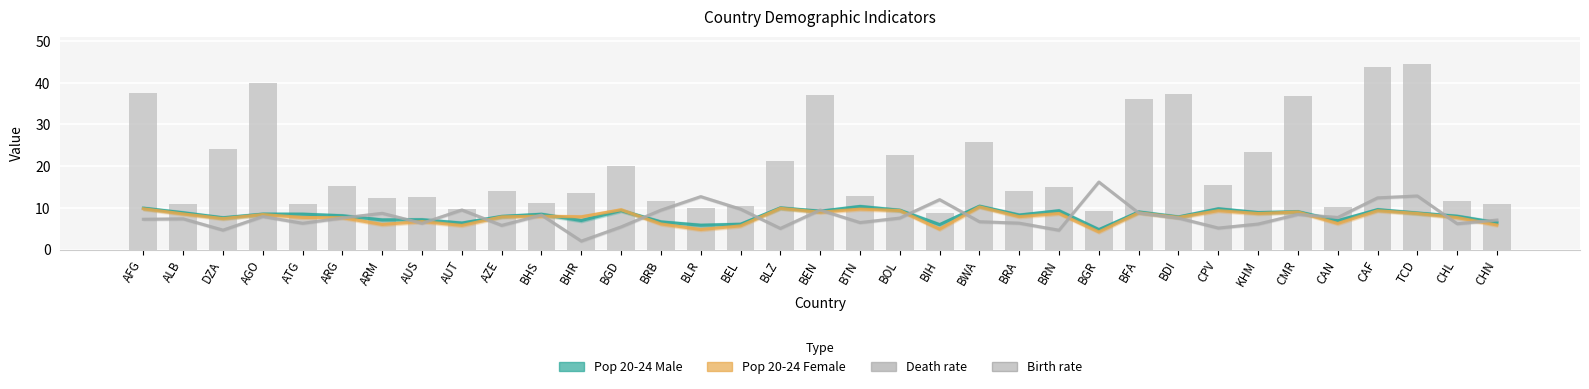

Count the number of categories in the chart.

35